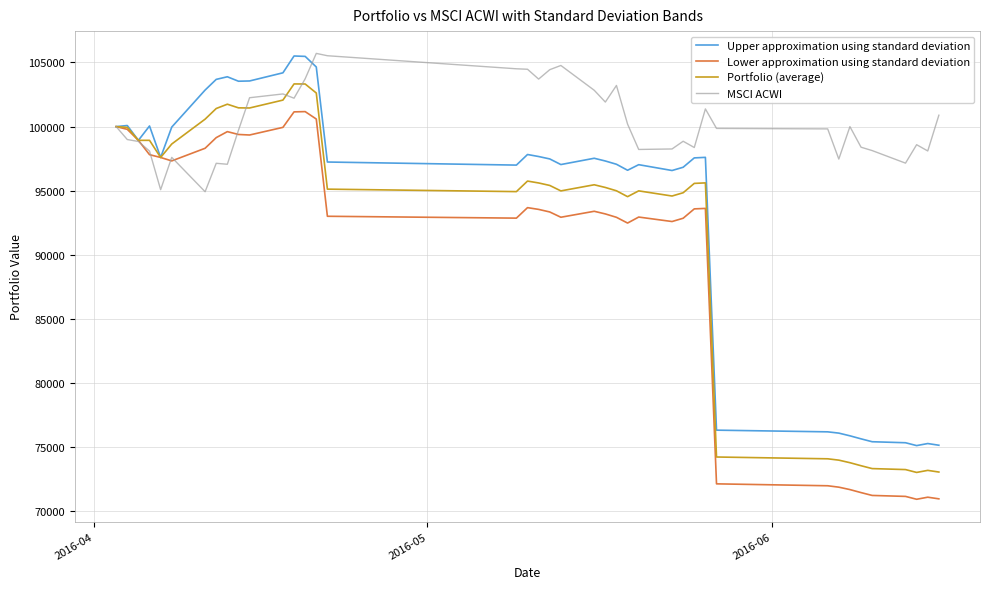

What is the maximum value shown in the chart?

105707.9